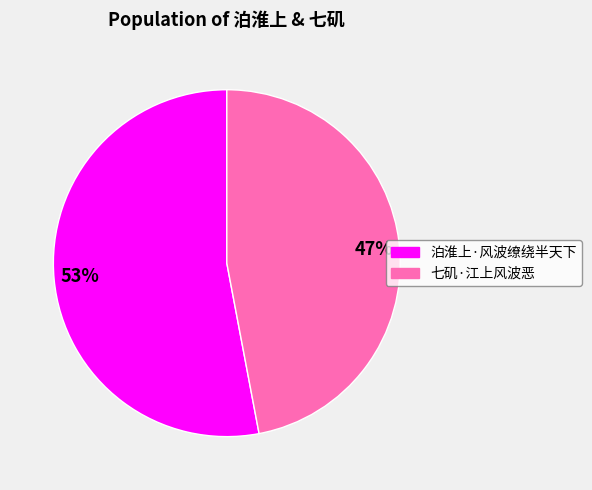

To the nearest percent, what is the average slice percentage?

50%